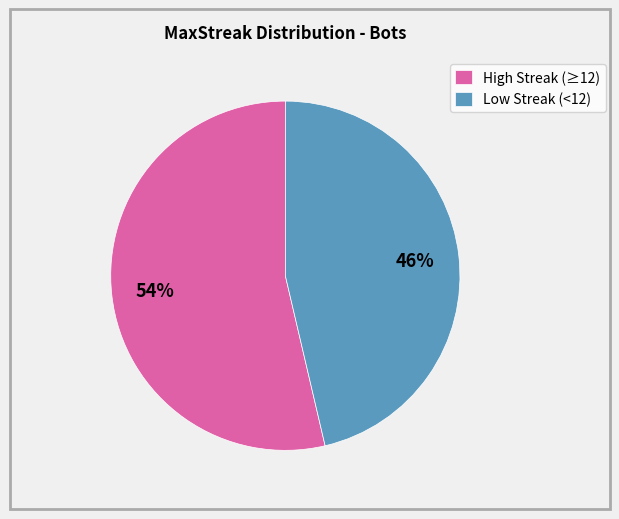

Is it true that High Streak (≥12) is 61% of the pie?

False